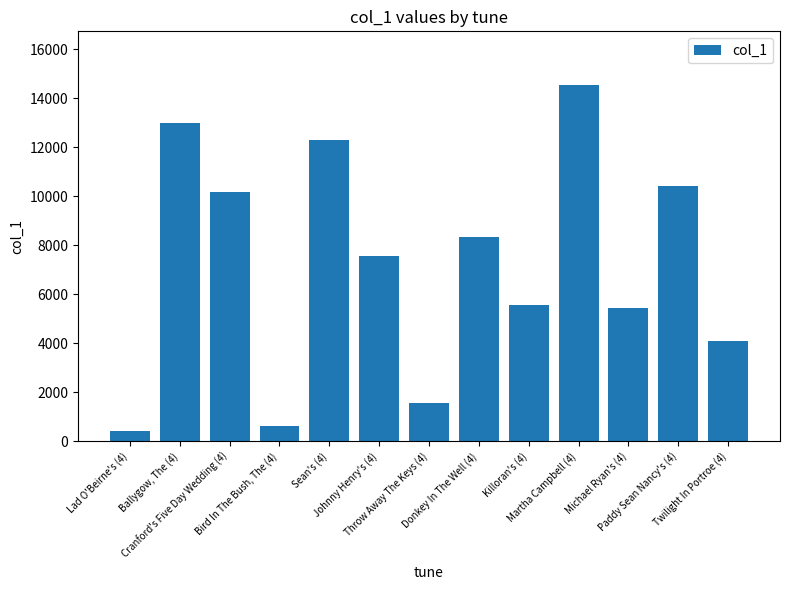

The chart shows a value of 12268 at Sean's (4). True or false?

True